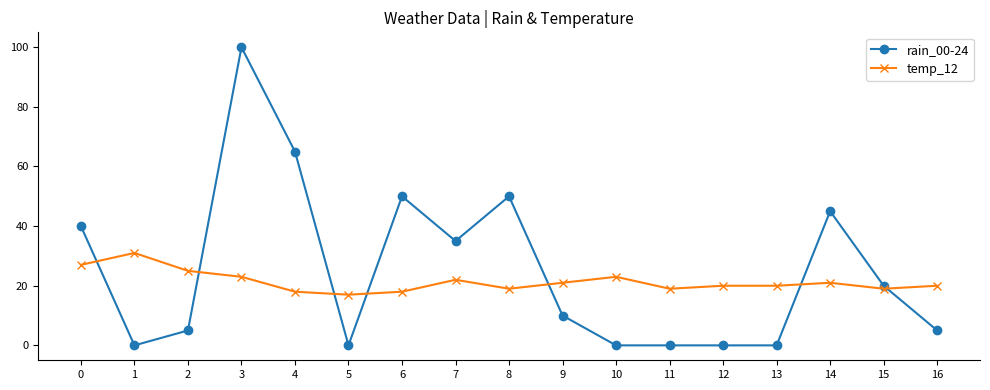

Which series changed the most between 0 and 5?

rain_00-24